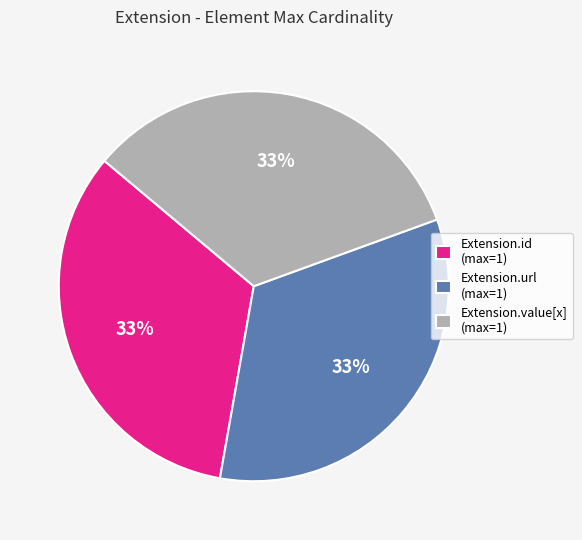

True or false: Extension.id (max=1) accounts for 26% of the total.

False